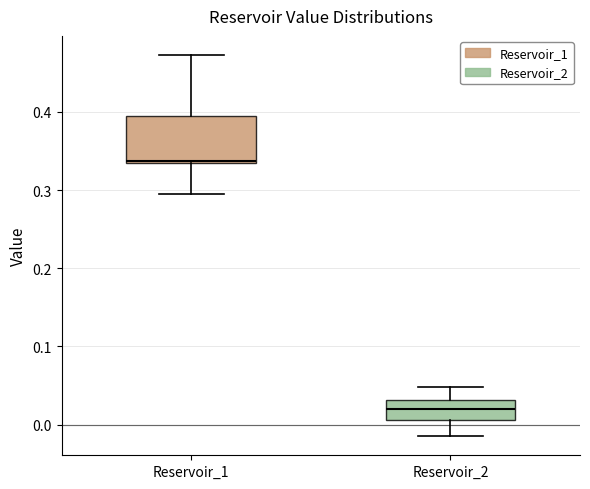

Reading left to right, transcribe this box plot: for each box, give where its median line is, the range the box spans, and where its two whiskers end, as read against the y-axis. The values are not printed on the chart, so give them approximately, as read against the axis.

Reservoir_1: median 0.34, box 0.34 to 0.39, whiskers 0.29 to 0.47
Reservoir_2: median 0.02, box 0.01 to 0.03, whiskers -0.01 to 0.05